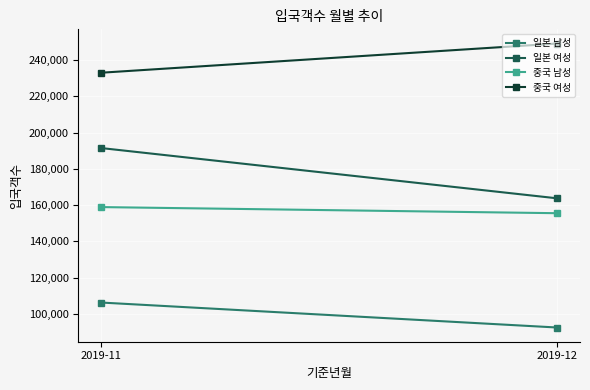

At which category is the sum across all series the highest?

2019-11